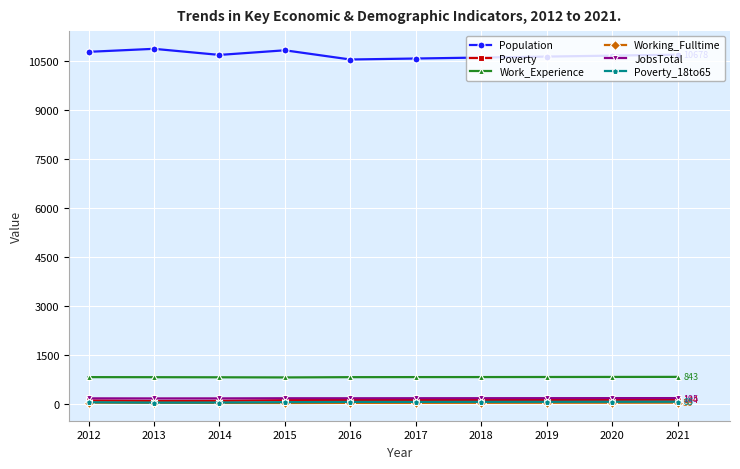

What is the lowest value of the Population series?

10531